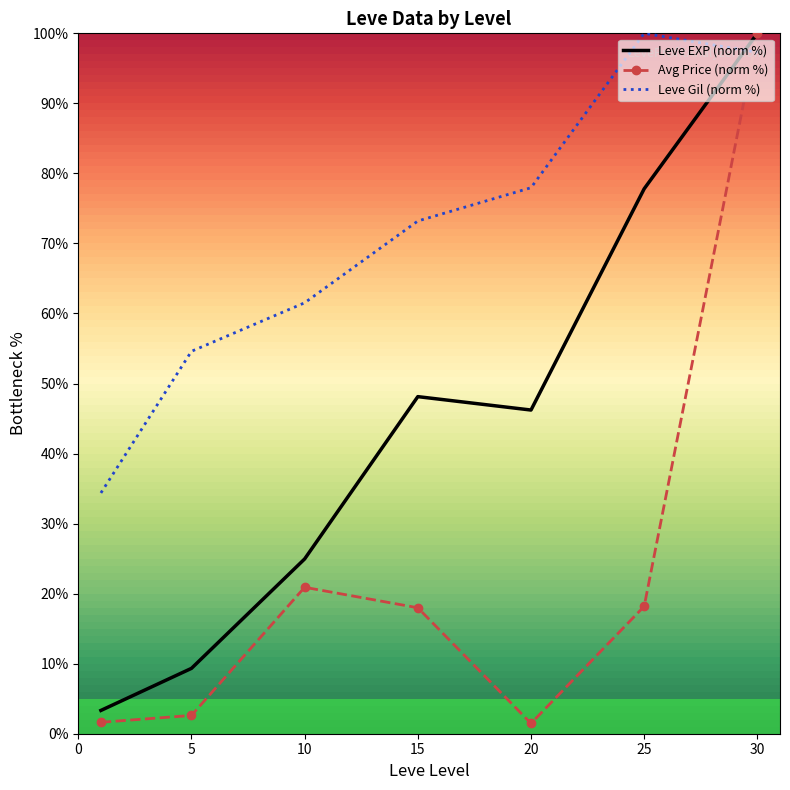

What is the difference between the maximum and minimum values in the Leve EXP (norm %) series?

96.7